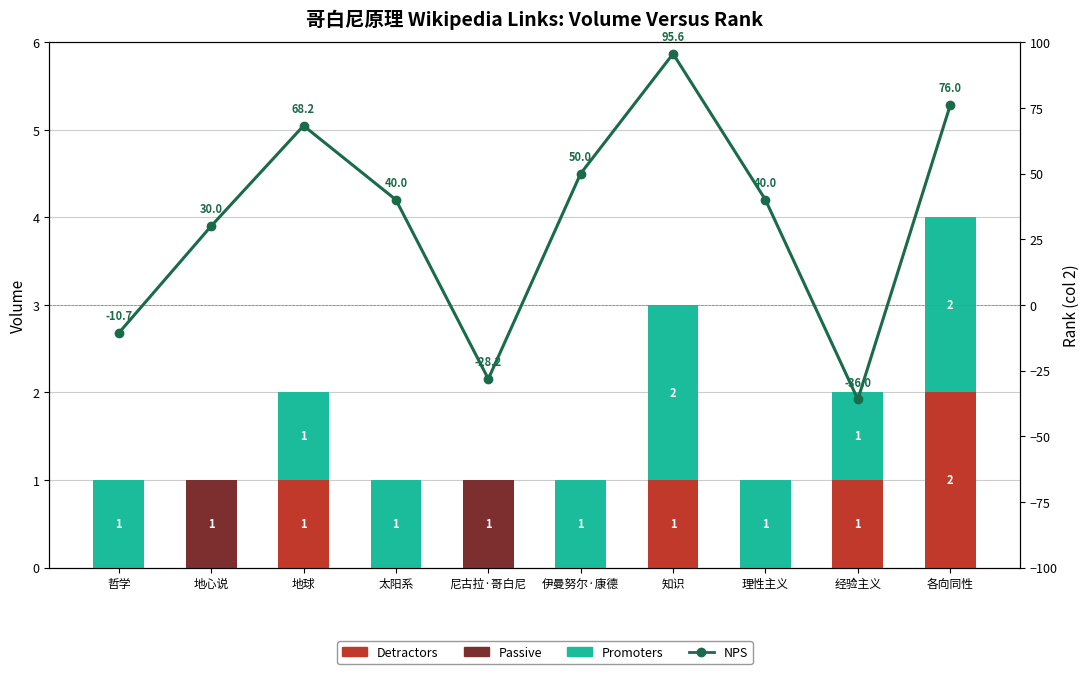

What is the label of the 1st bar from the left?

哲学